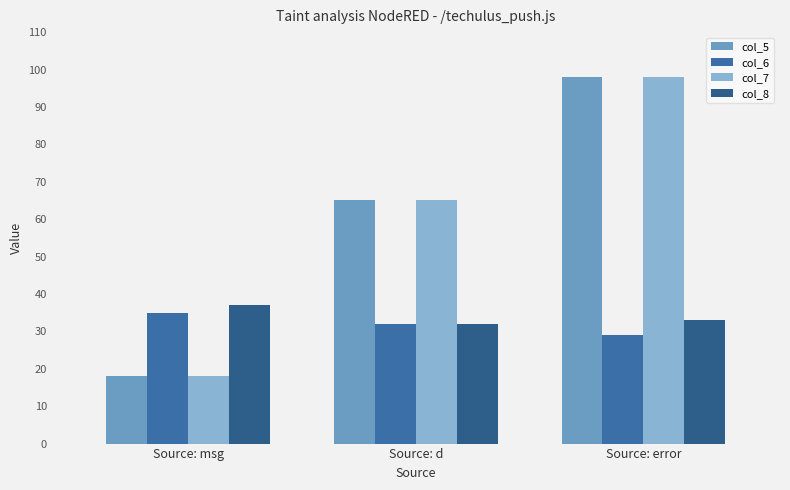

At which category is the sum across all series the highest?

Source: error